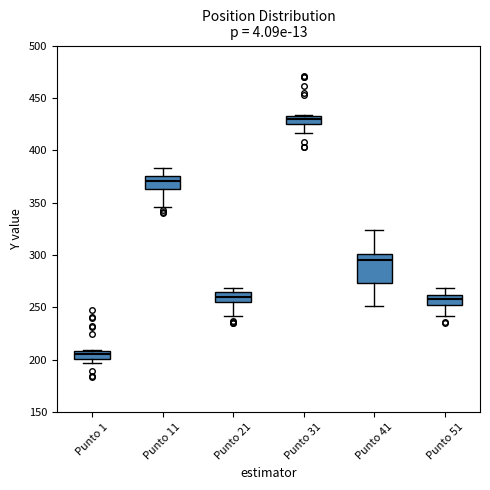

Which box's median line is the lowest?

Punto 1